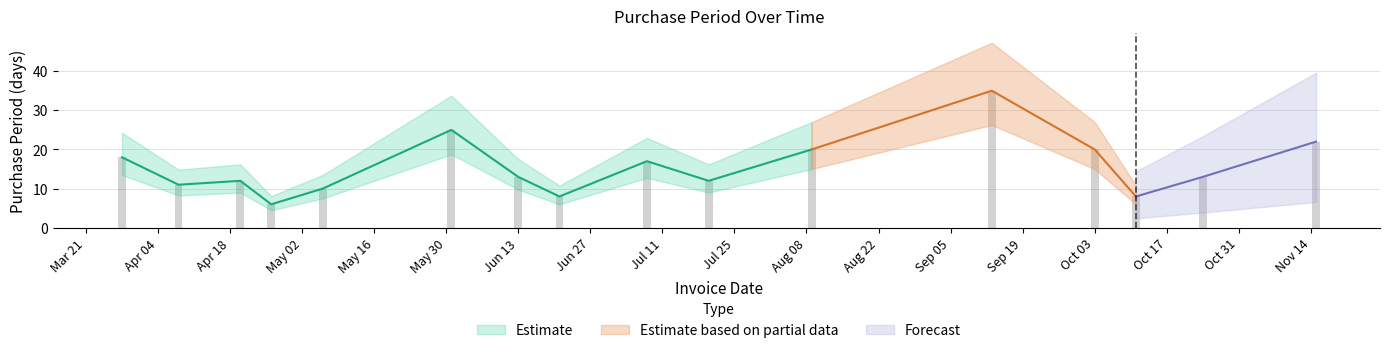

What is the value of the 4th bar from the left?

6